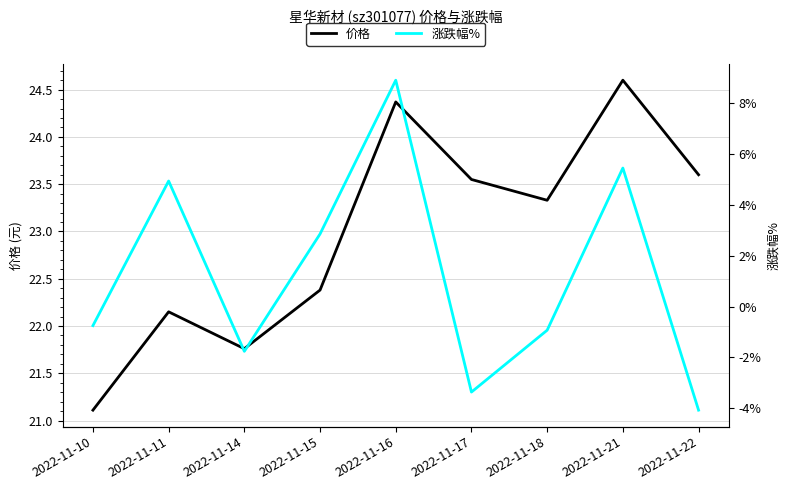

Between 2022-11-10 and 2022-11-22, which is larger?

2022-11-22